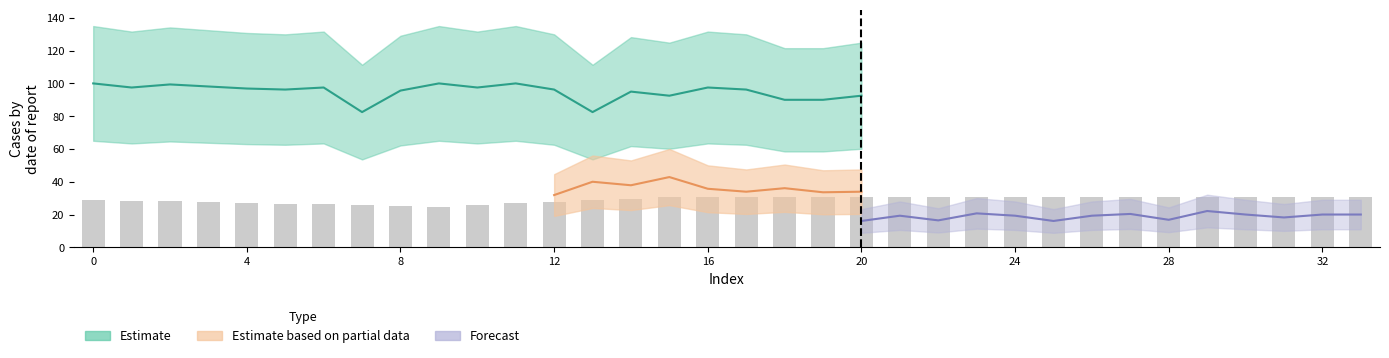

What is the label of the 12th bar from the left?

11